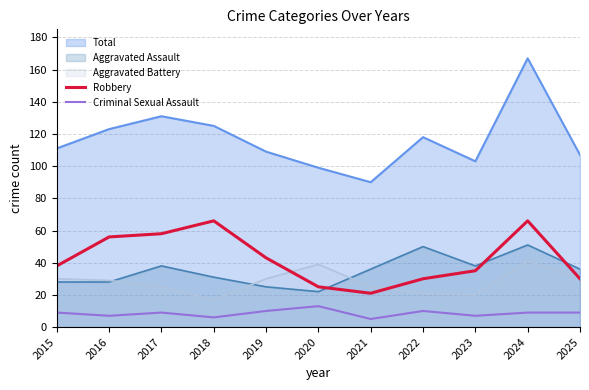

Rank the series at 2022 from lowest to highest value.

Criminal Sexual Assault, Aggravated Battery, Robbery, Aggravated Assault, Total